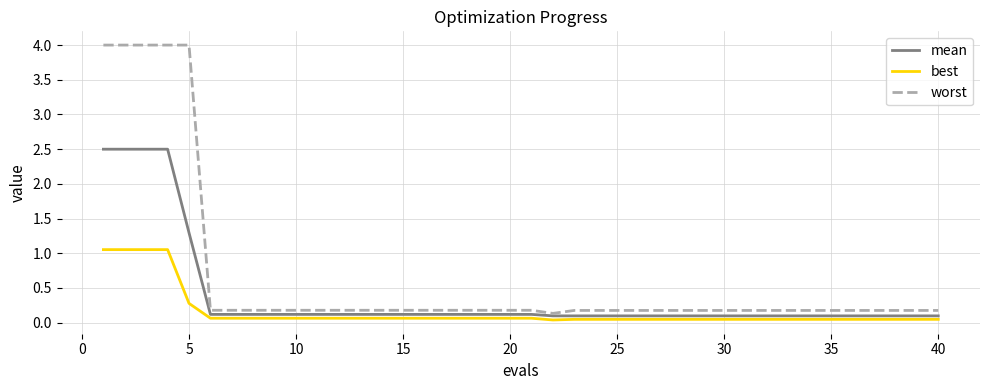

What is the average value of the best series?

0.2